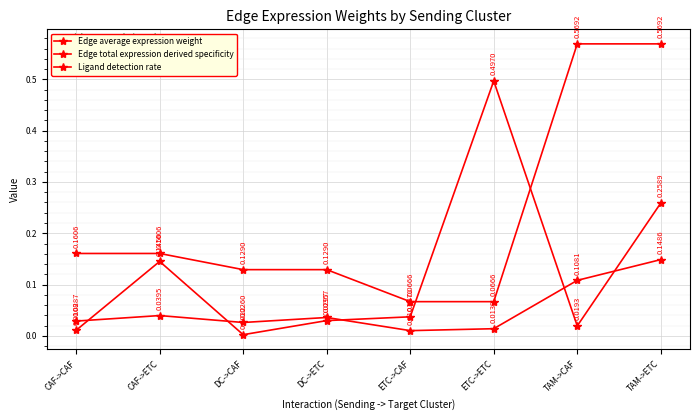

How many distinct data groups are displayed?

3